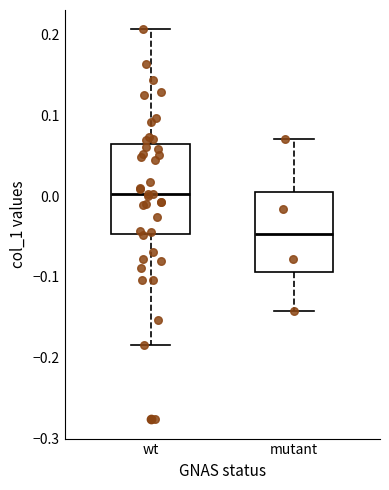

Reading left to right, read every box against the y-axis: the position of its median line, the range the box covers, and the ends of its whiskers. The values are not printed on the chart, so give them approximately, as read against the axis.

wt: median 0.00, box -0.05 to 0.06, whiskers -0.18 to 0.21
mutant: median -0.05, box -0.09 to 0.01, whiskers -0.14 to 0.07